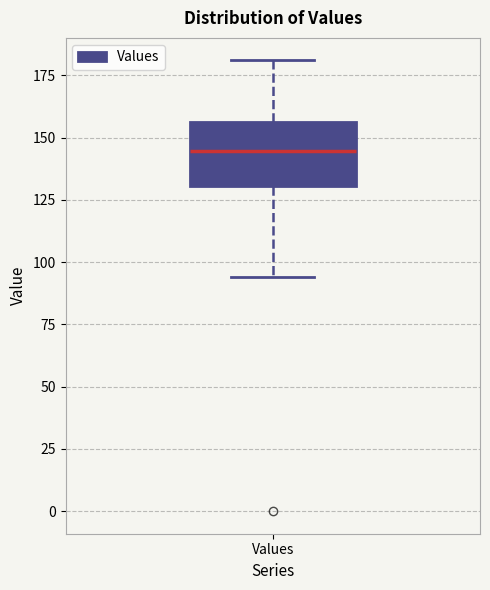

Read this box plot against the y-axis: the position of the median line, the range covered by the box, and the ends of both whiskers. The values are not printed on the chart, so give them approximately, as read against the axis.

median 145, box 130 to 155, whiskers 95 to 180